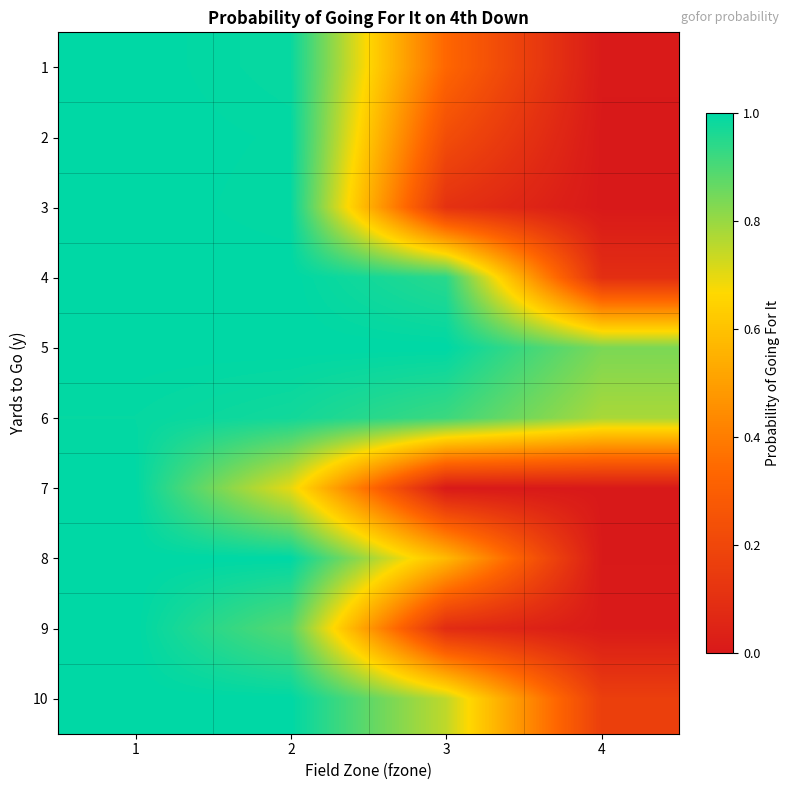

Rank the series at 2 from lowest to highest value.

7, 9, 6, 1, 3, 2, 10, 4, 5, 8